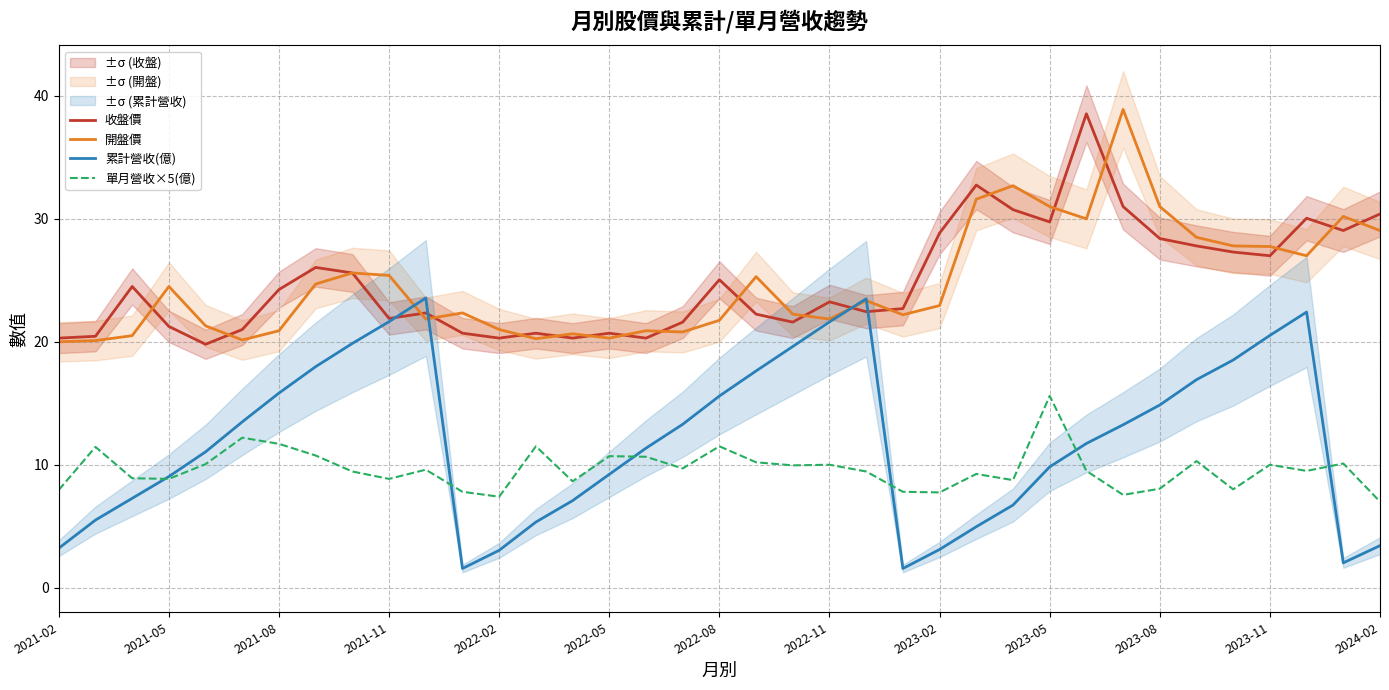

True or false: 單月營收×5(億) has a value of 8.0 at 2021-02.

True